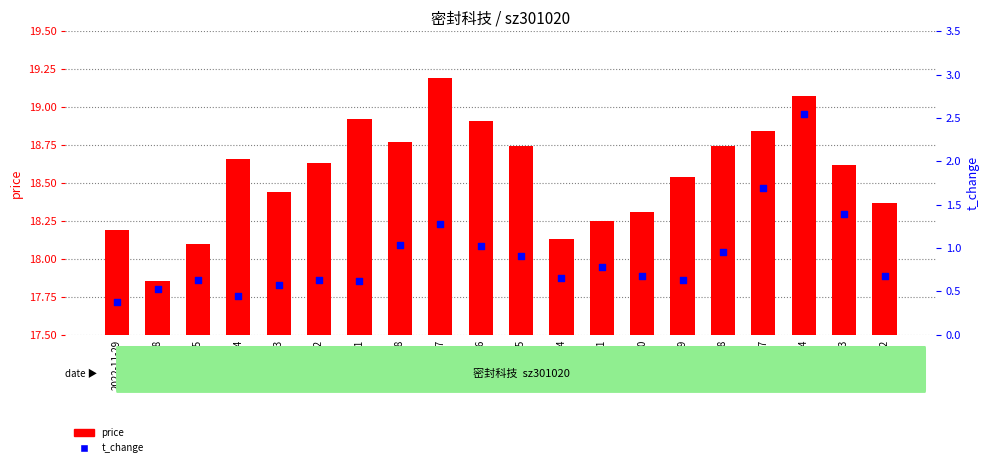

What are all the series names shown in the legend?

price, t_change